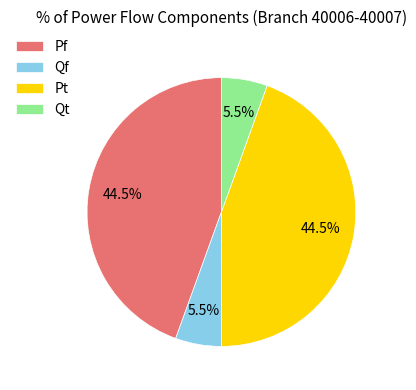

Between Pf and Qt, which is larger?

Pf